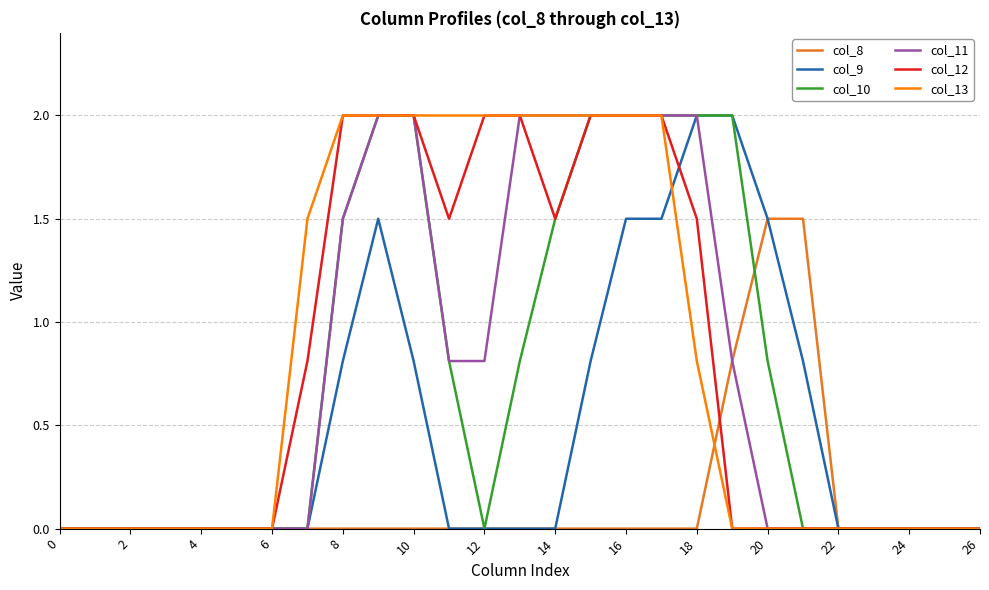

What is the greatest value displayed?

2.0